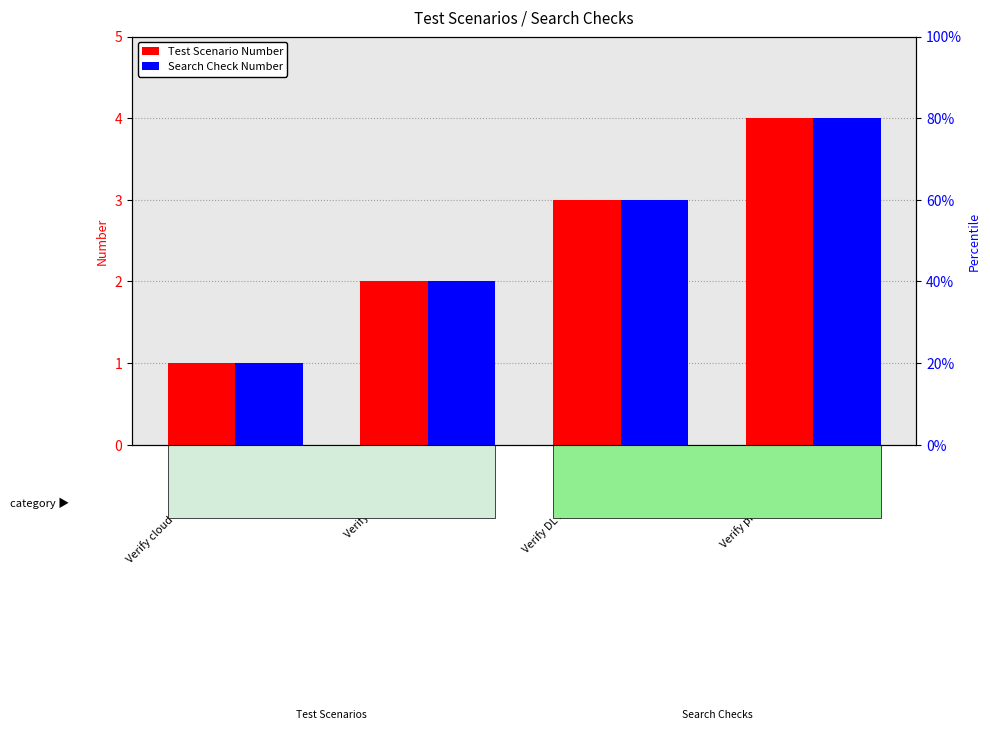

What is the label of the 4th bar from the left?

Verify predictions made